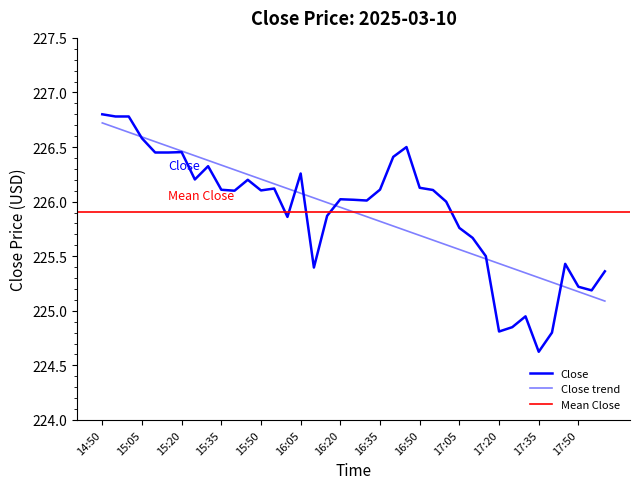

What is the greatest value displayed?

226.8